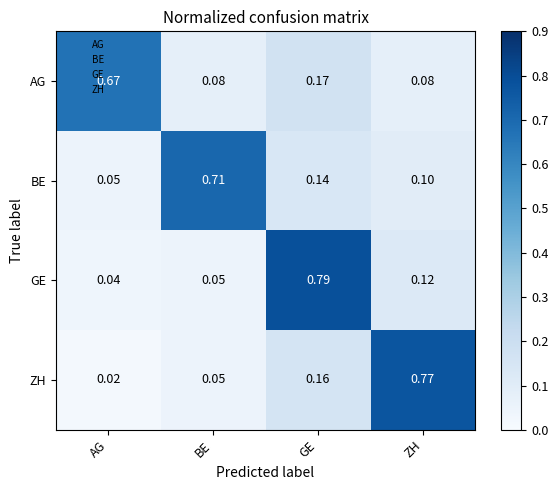

At how many categories does at least one series exceed 0?

4